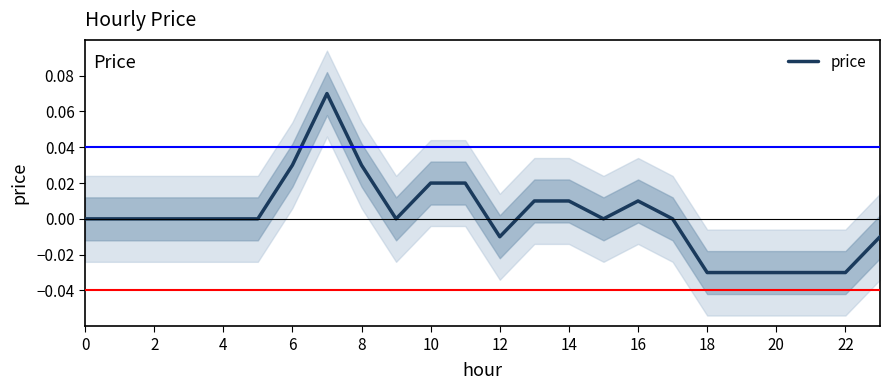

True or false: price has a value of 0.1 at 2.

False